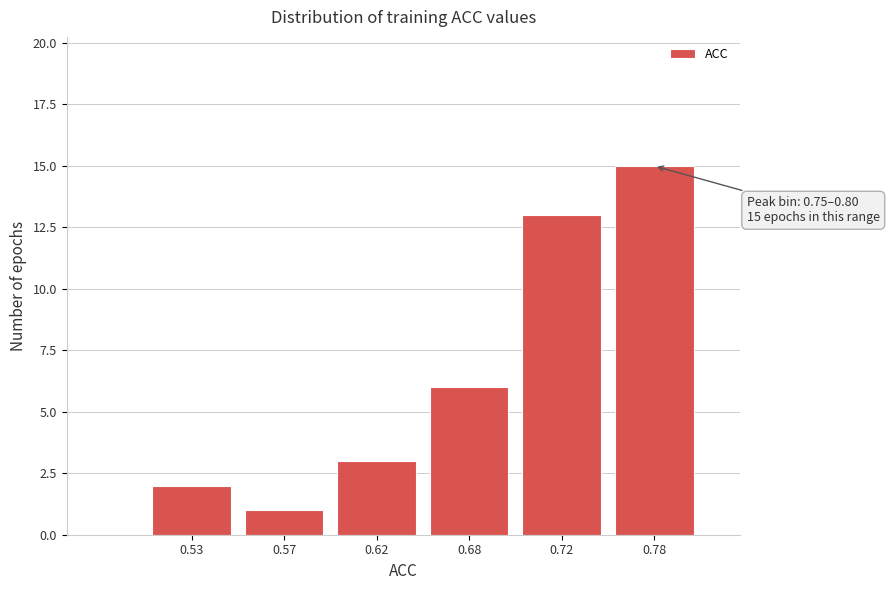

Reading left to right, list all the values displayed in this chart.

0.53=2	0.57=1	0.62=3	0.68=6	0.72=13	0.78=15